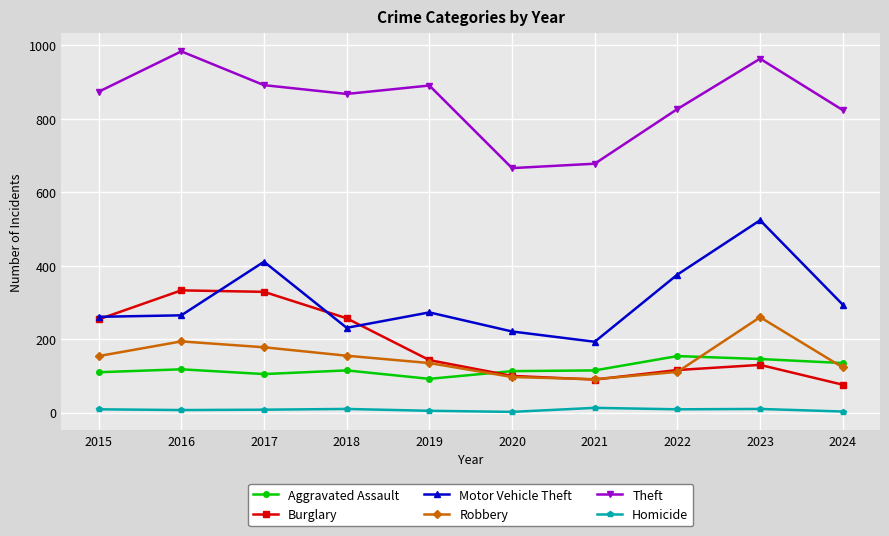

Is it true that Burglary equals 333 at 2016?

True